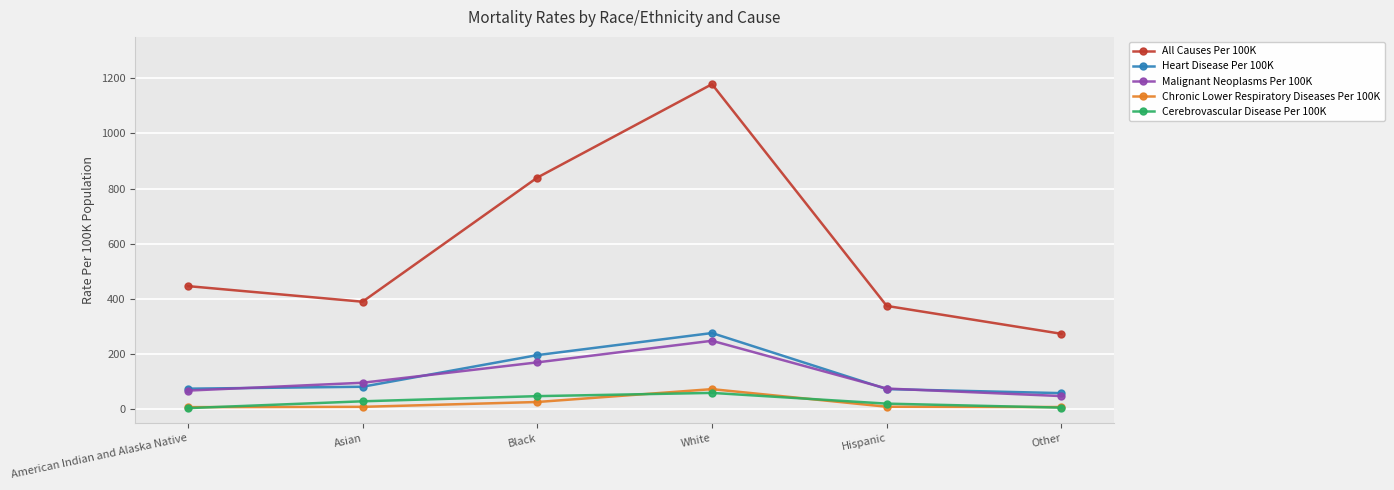

What is the value of the Heart Disease Per 100K point at the 6th from the left?

58.8